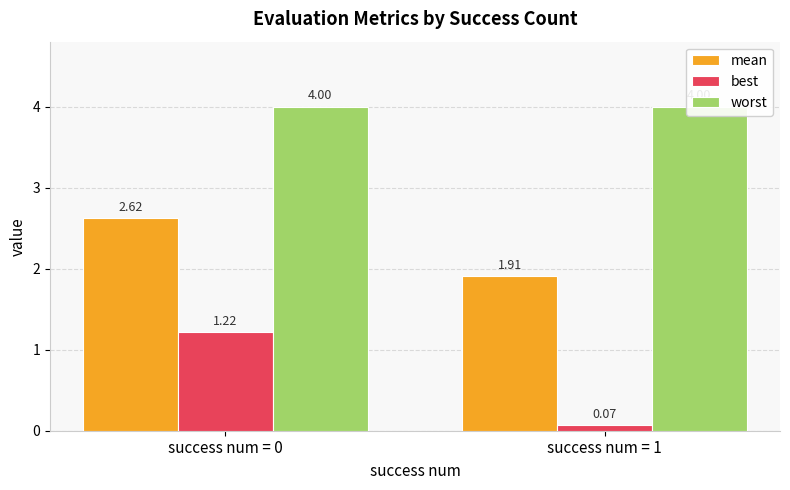

What is the total value across all series at success num = 0?

7.8